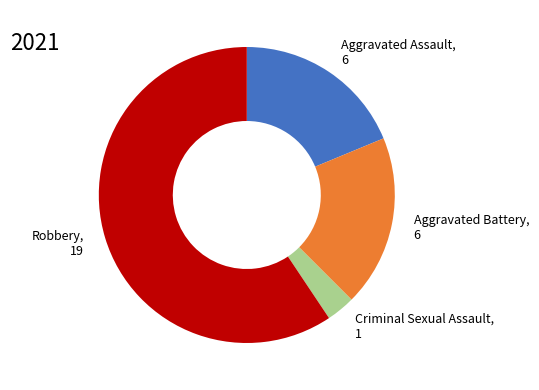

Which has a higher value, Criminal Sexual Assault, 1 or Robbery, 19?

Robbery, 19